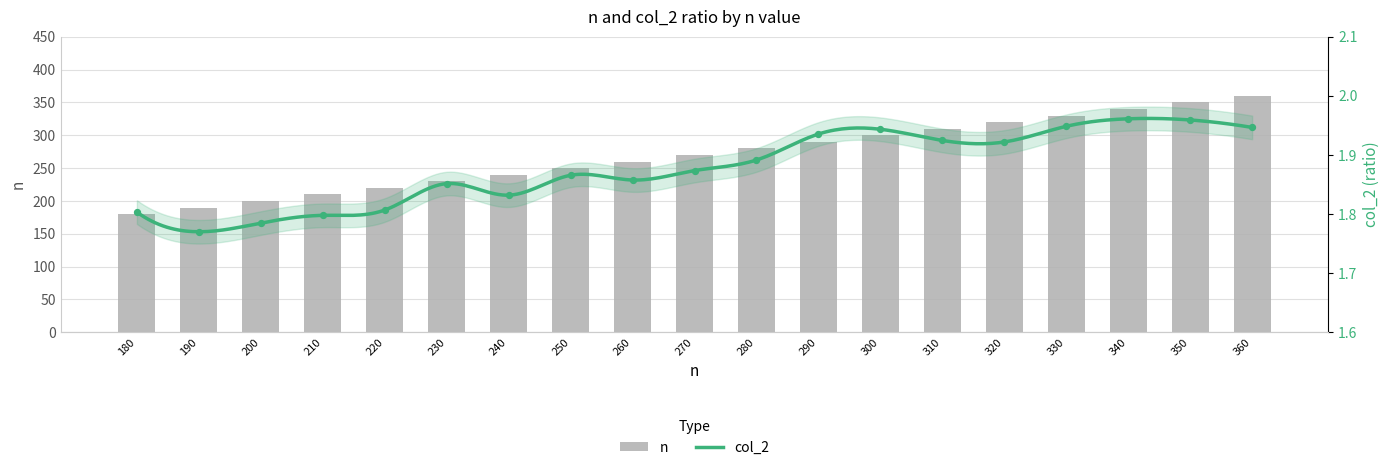

What is the total value across all series at 350?

352.0